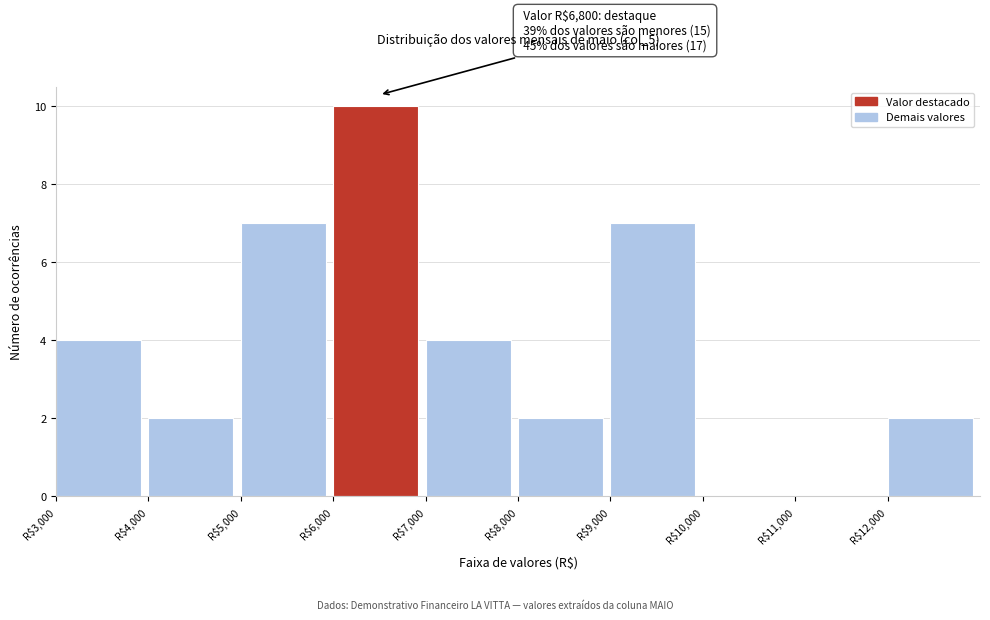

Which range on the x-axis has the tallest bar?

6000 to 7000